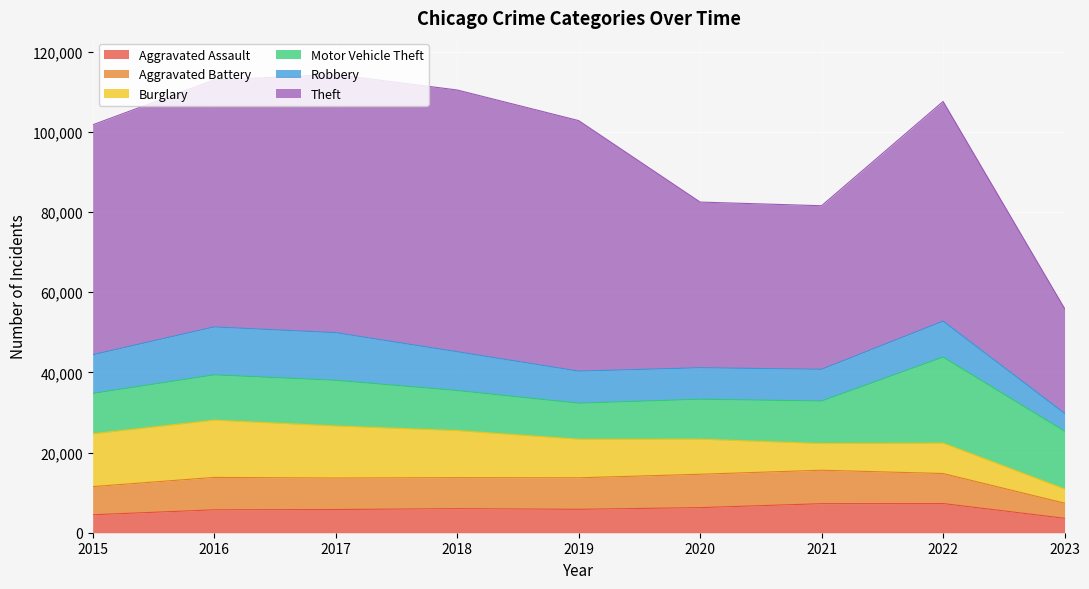

At which label does Aggravated Battery reach its peak?

2021